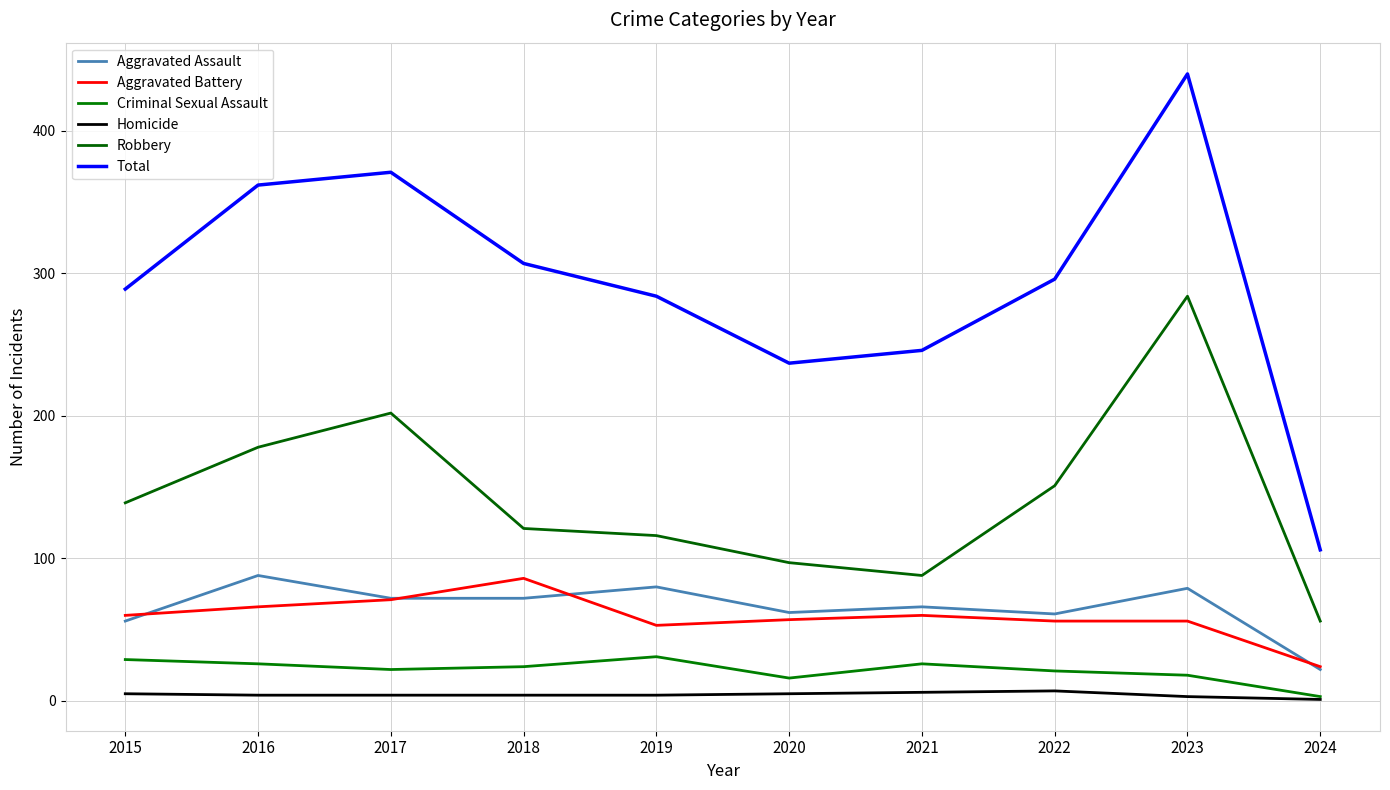

Which series has the largest total across all categories?

Total